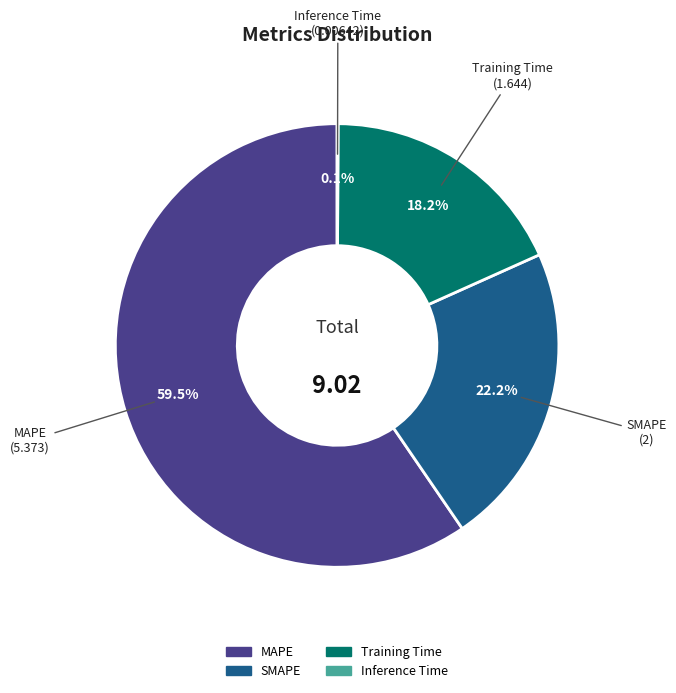

Between Training Time and MAPE, which is larger?

MAPE